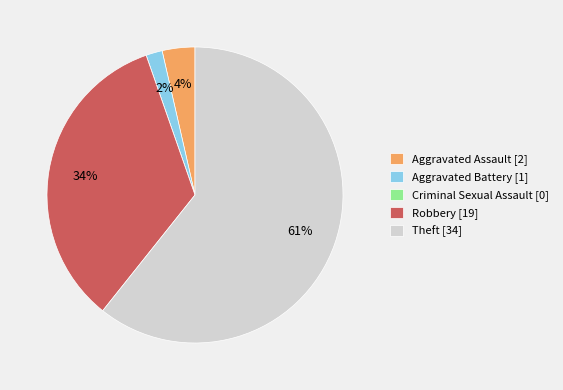

Between Aggravated Battery [1] and Theft [34], which is larger?

Theft [34]